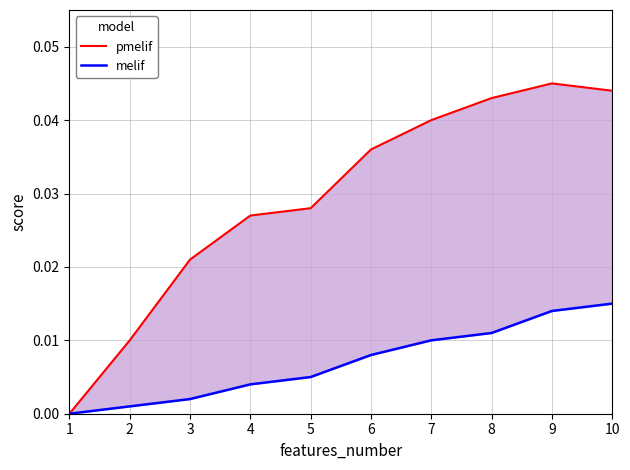

Is it true that pmelif equals 0.1 at 9?

False